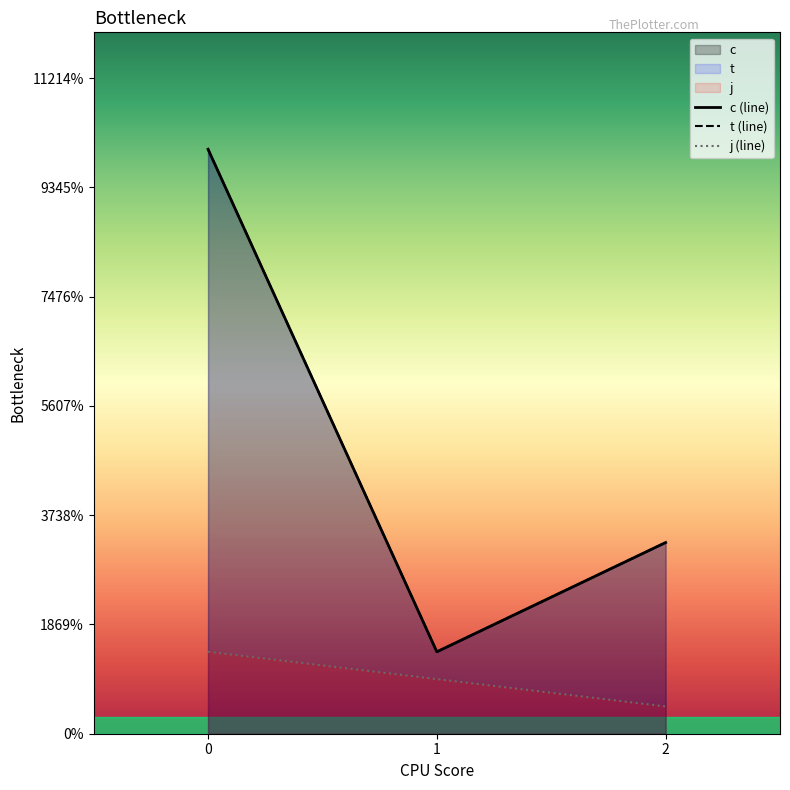

At 0, list the series in order from smallest to largest.

j (line), c (line), t (line)